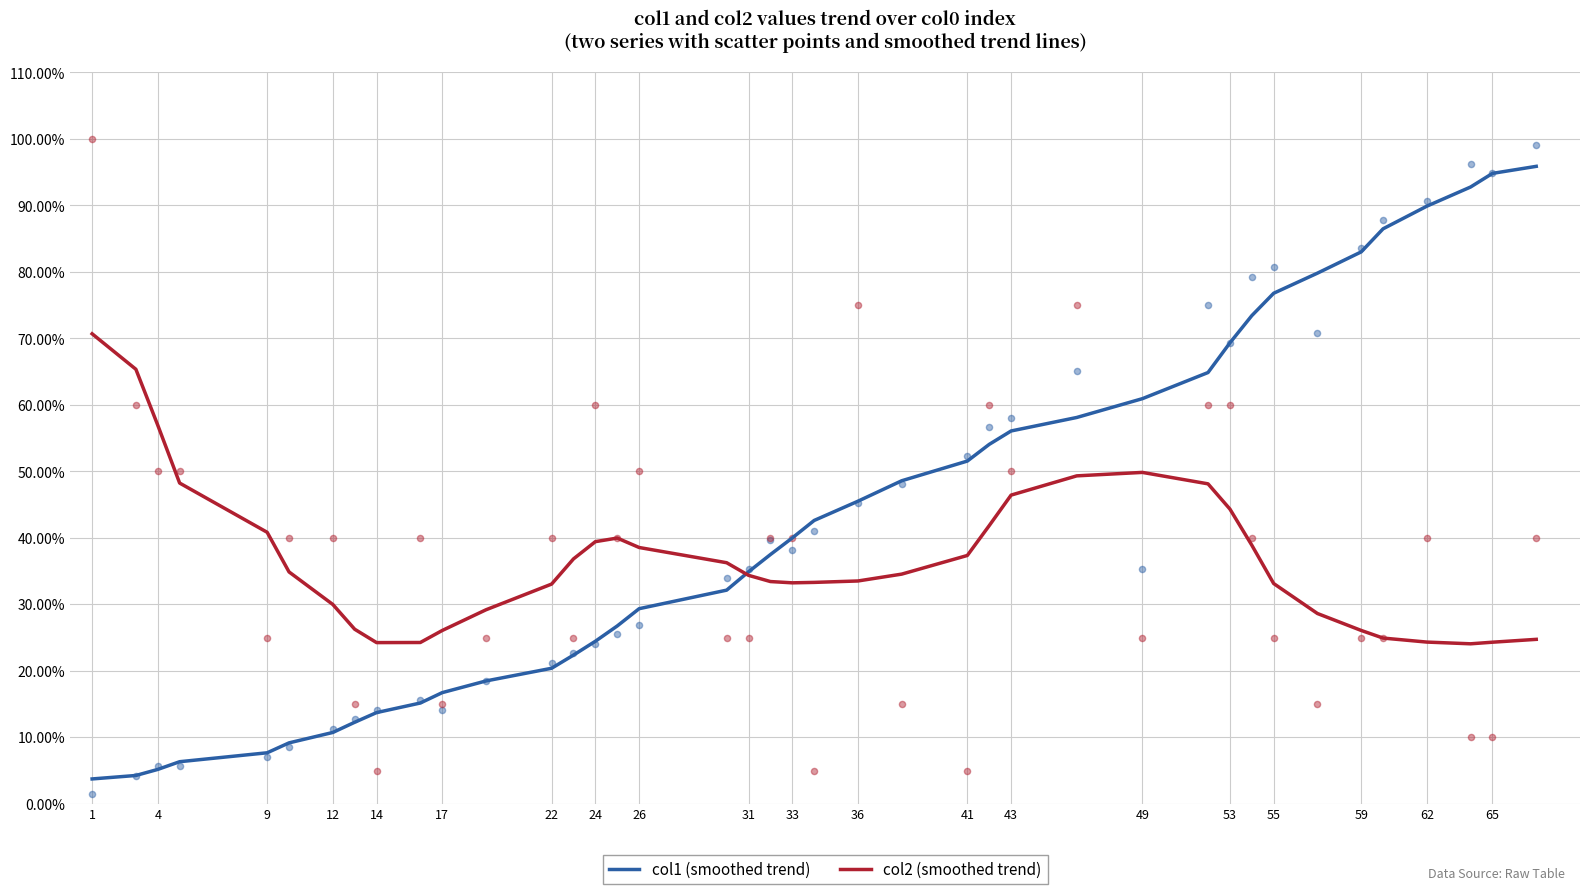

Which series reaches the maximum Y coordinate?

col1 (smoothed trend)